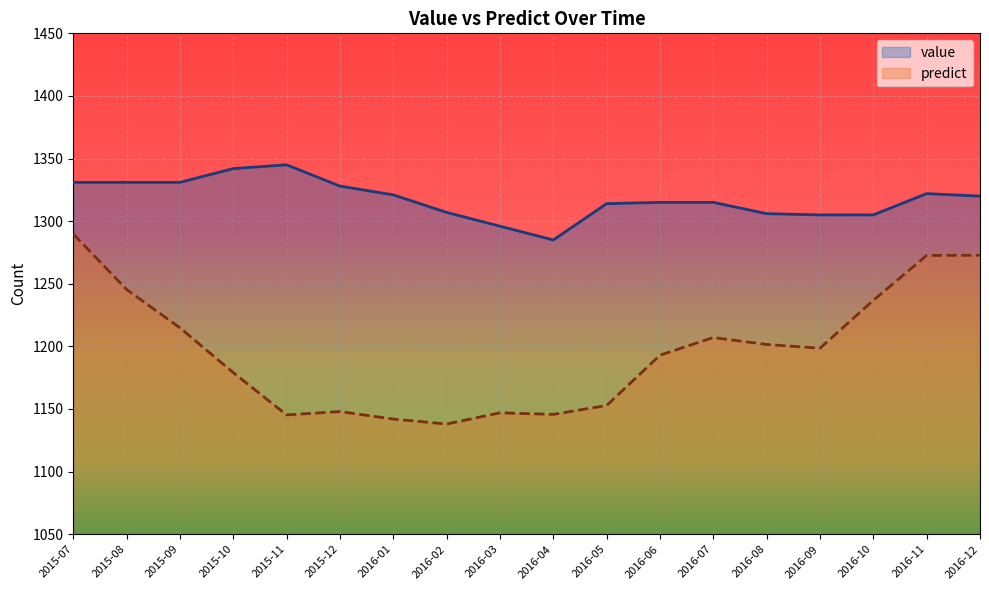

How many values in the predict series exceed 1198?

9